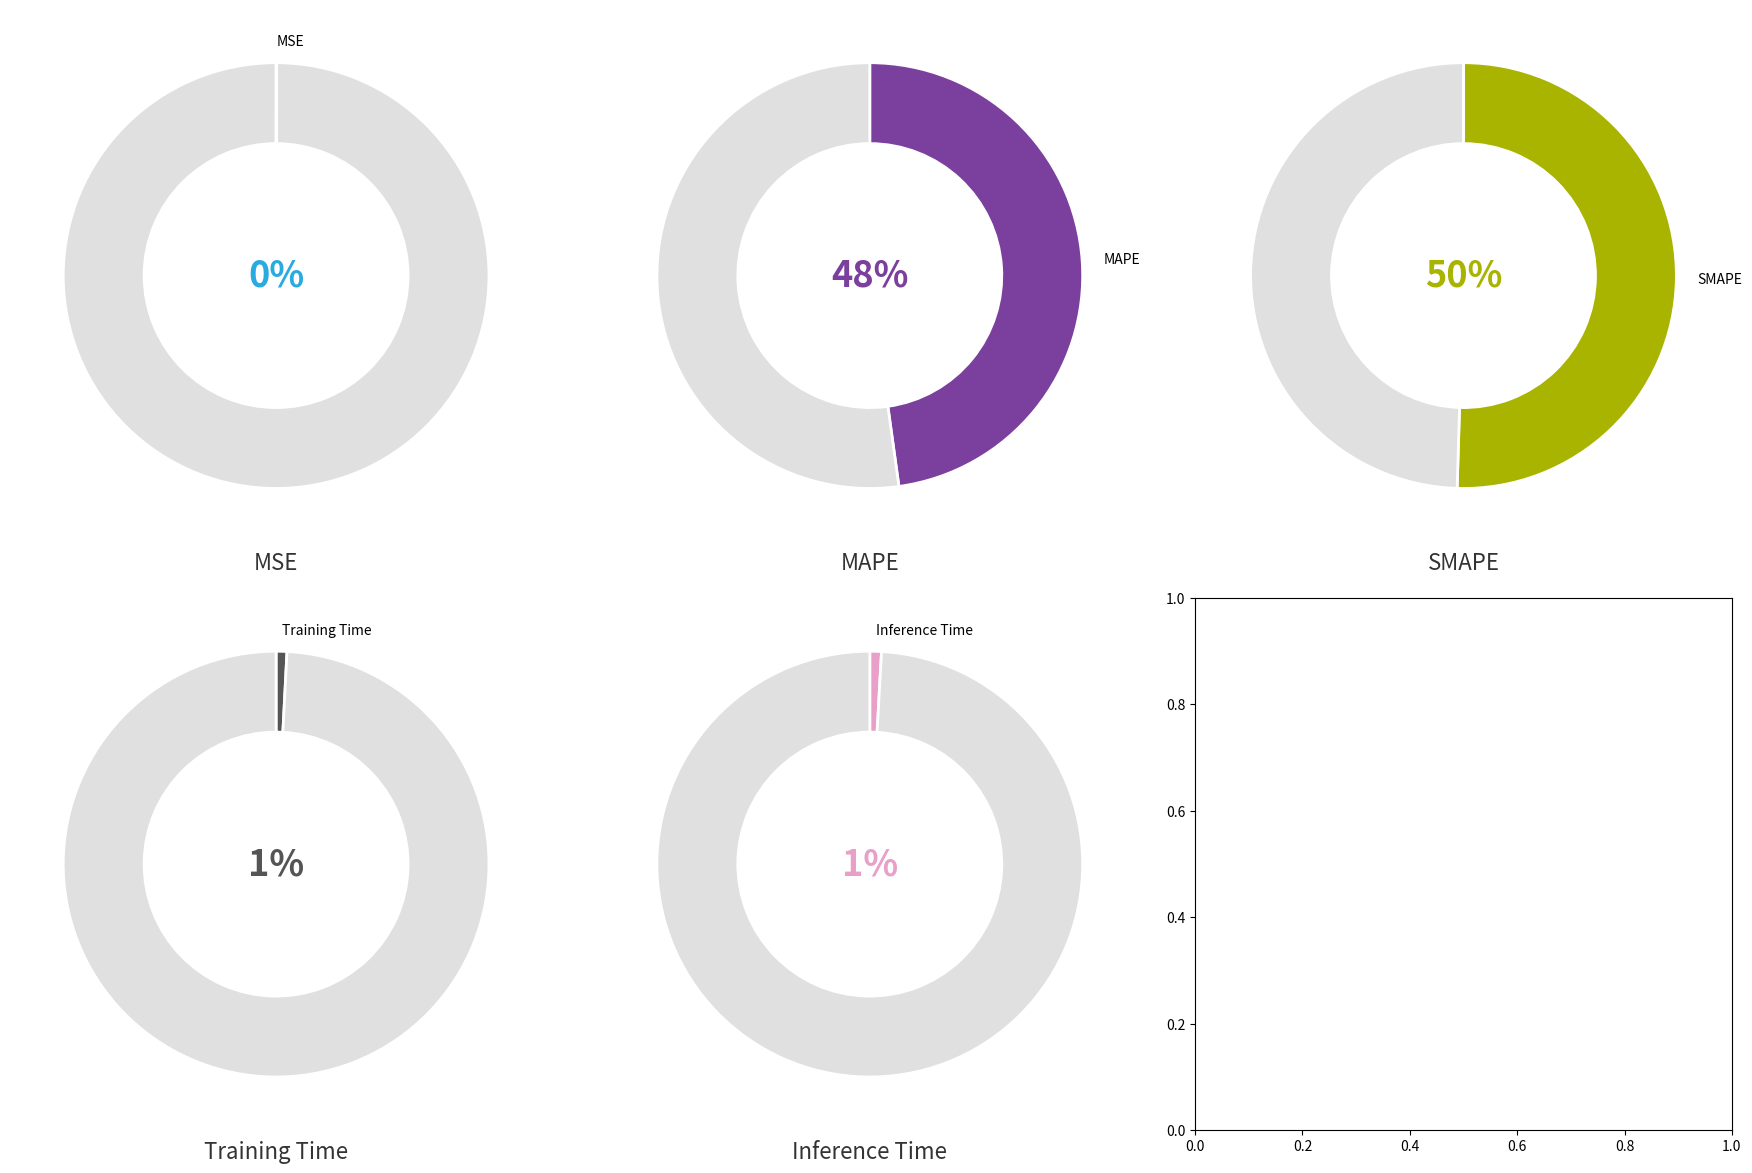

To the nearest percent, what is the difference between the largest and smallest slice percentages?

50%